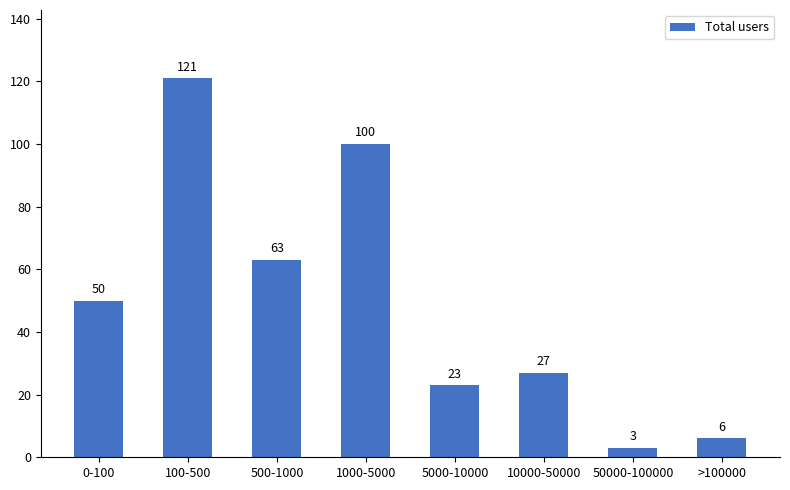

Does the chart contain any negative values?

No